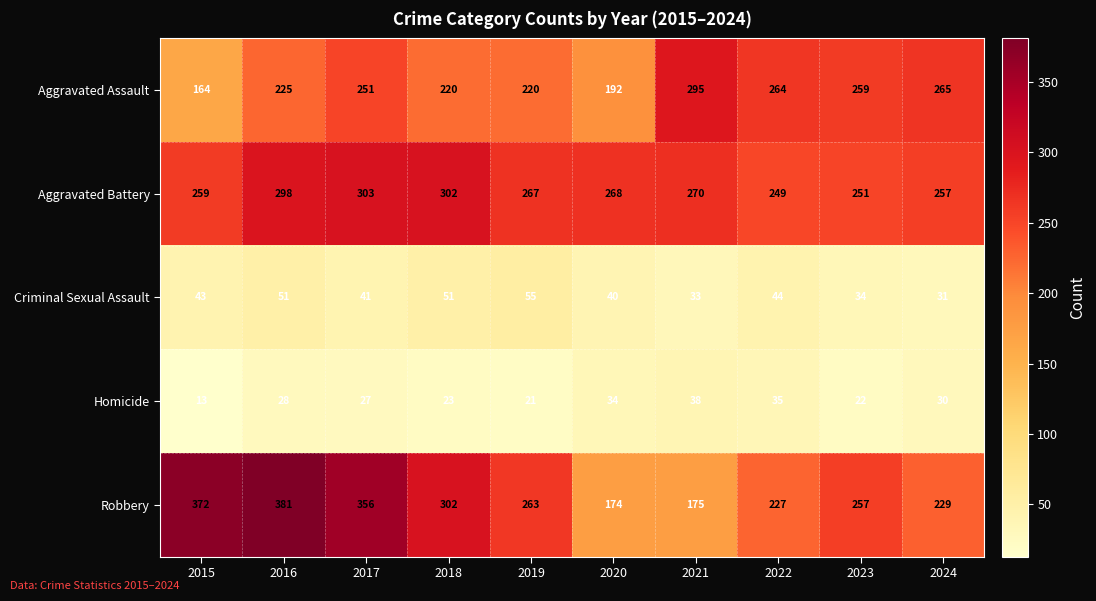

At which category is the sum across all series the highest?

2016